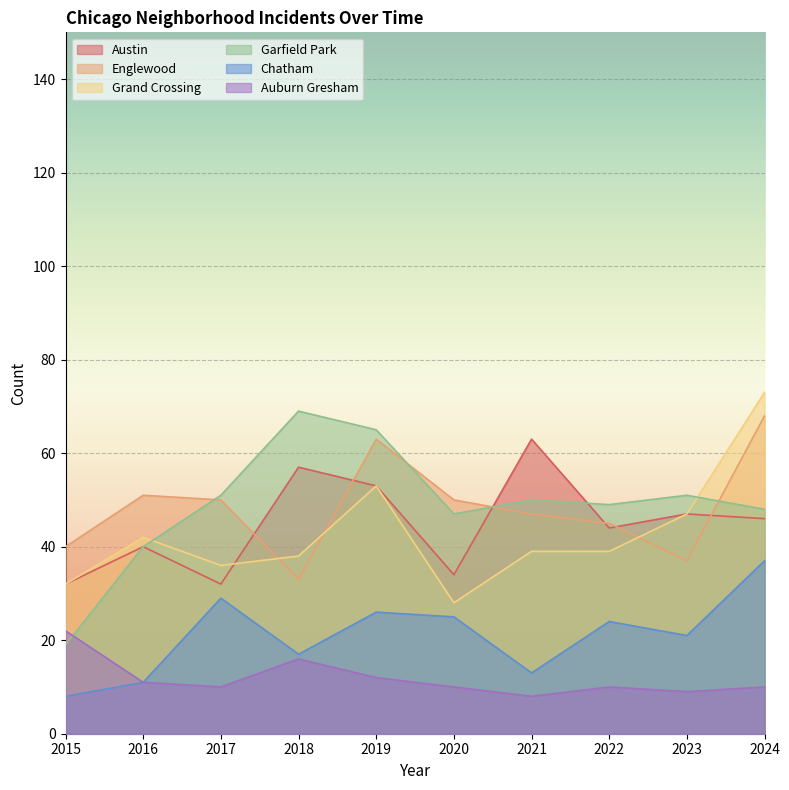

Where does the Garfield Park series first go above 50?

2017